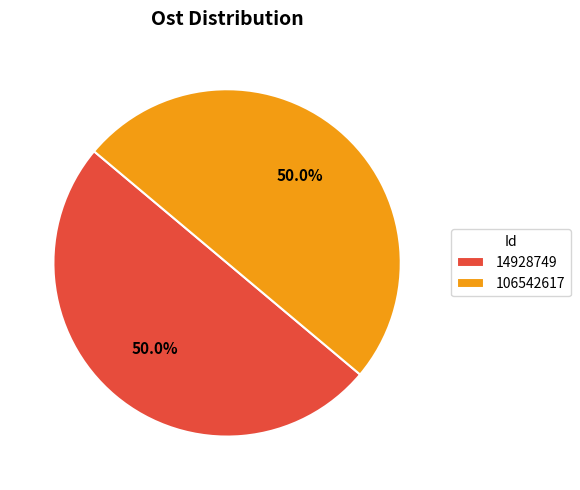

What is the ratio of the value at 106542617 to the value at 14928749?

1.0